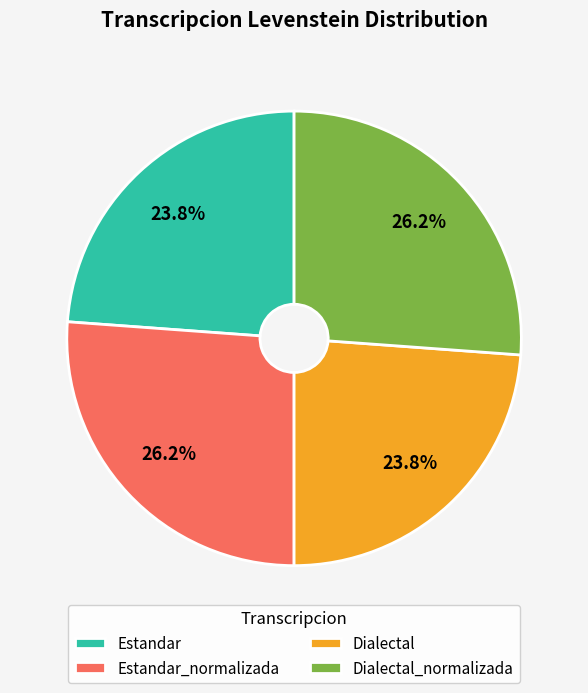

Which has a higher value, Dialectal_normalizada or Estandar?

Dialectal_normalizada